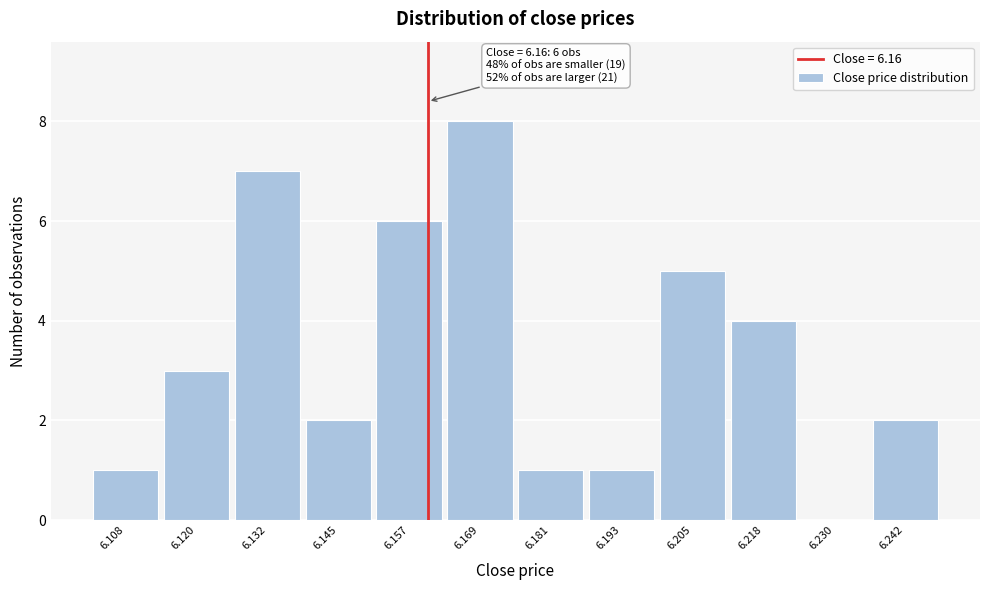

Over which range of the x-axis is the bar tallest?

6.162 to 6.176